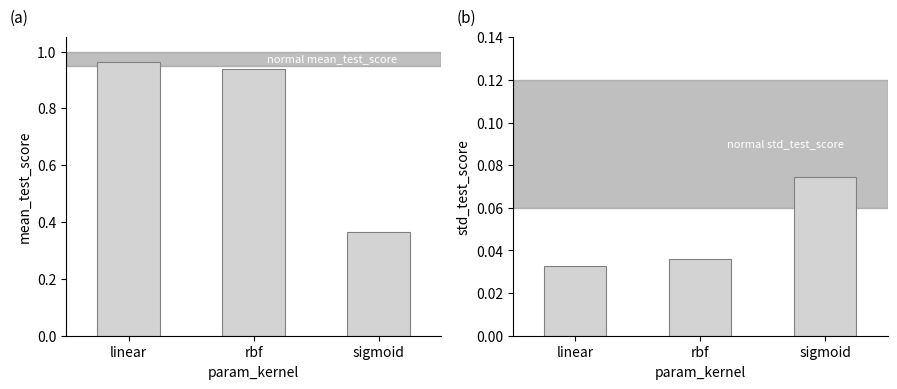

Reading left to right, list all the values displayed in this chart.

mean_test_score: linear=1.0	rbf=0.9	sigmoid=0.4
std_test_score: linear=0.0	rbf=0.0	sigmoid=0.1